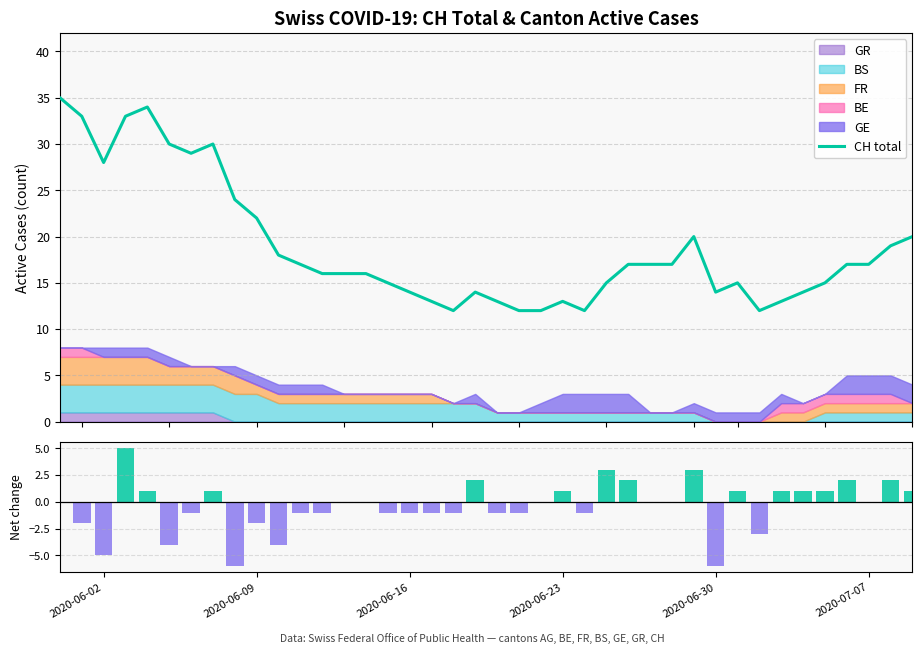

What is the highest value of the CH total series?

35